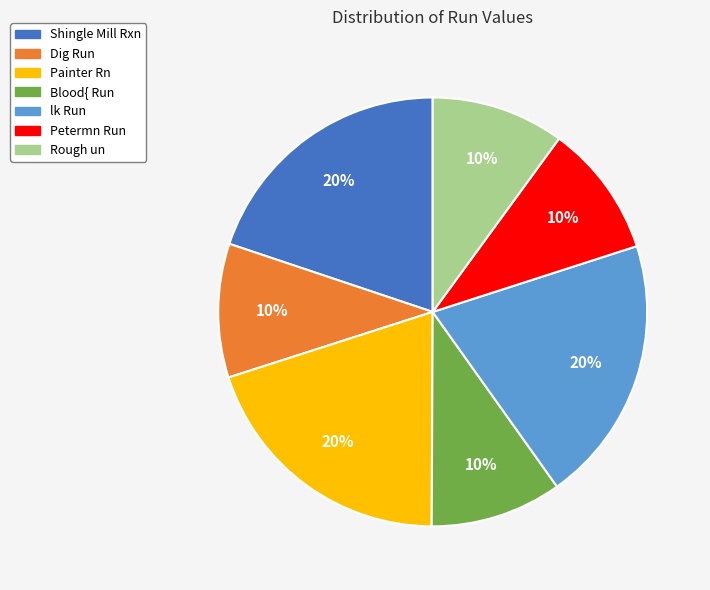

How many segments does this pie chart have?

7